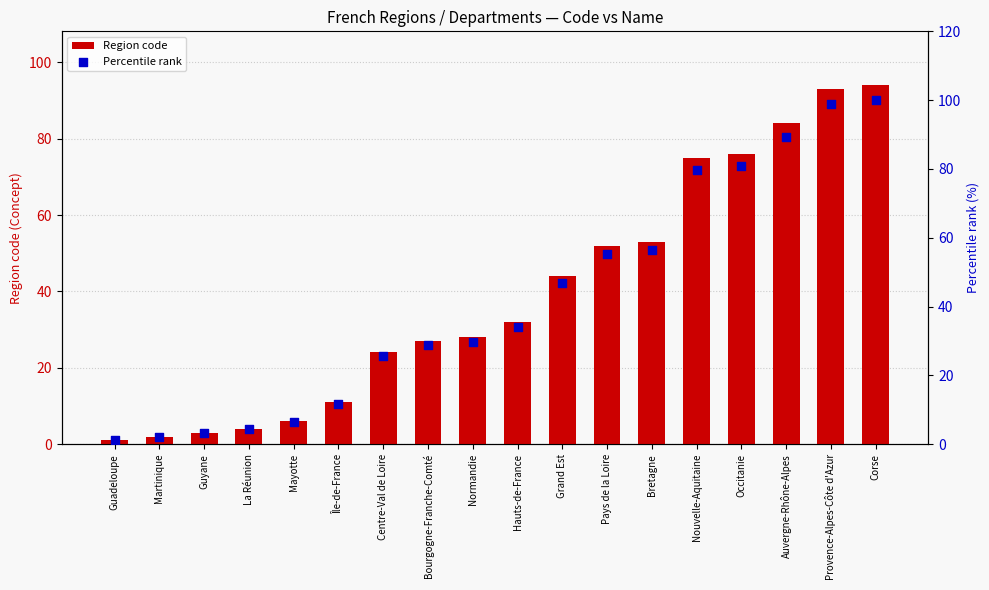

Which series has the largest Y range (max minus min)?

Percentile rank